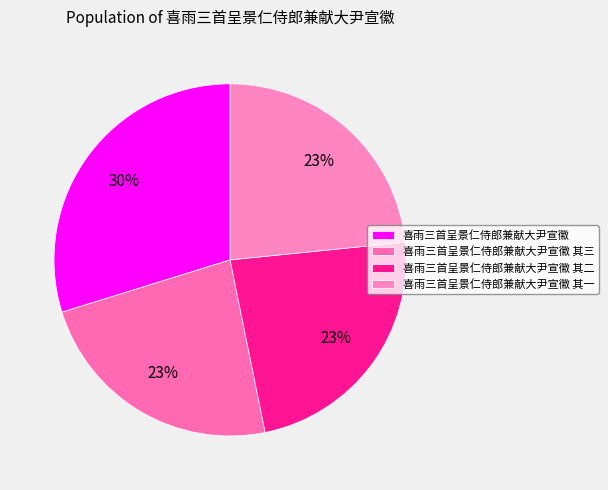

Is it true that 喜雨三首呈景仁侍郎兼献大尹宣徽 其一 is 23% of the pie?

True